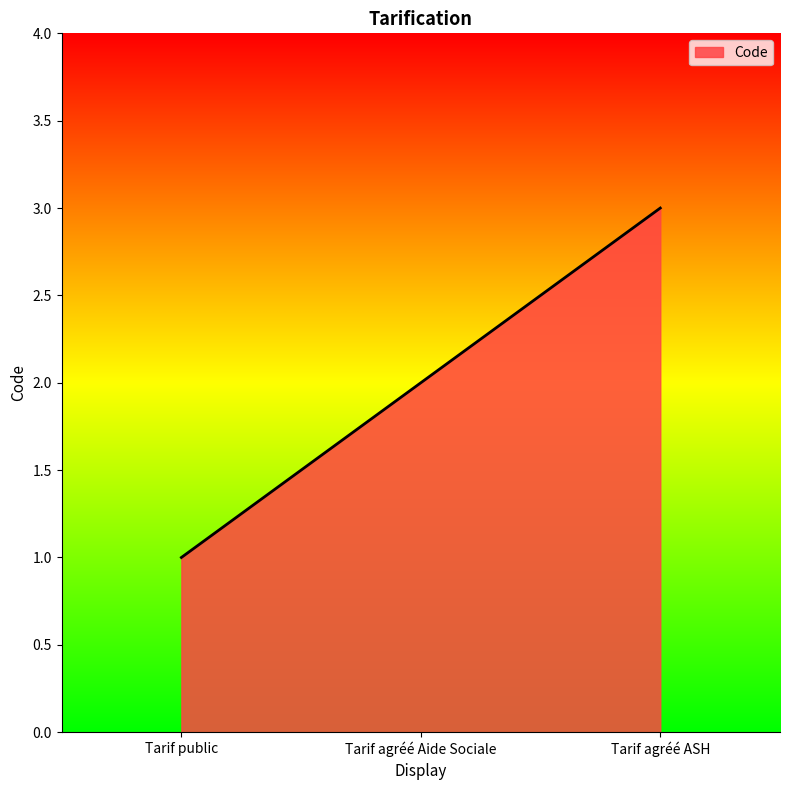

What position from the left is Tarif public?

1